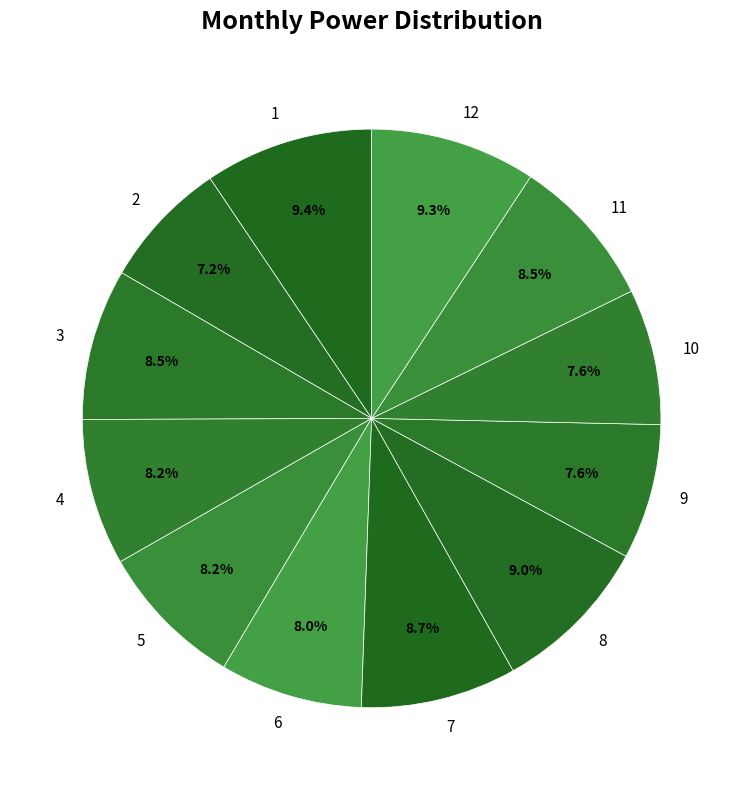

To the nearest percent, what is the average slice percentage?

8%